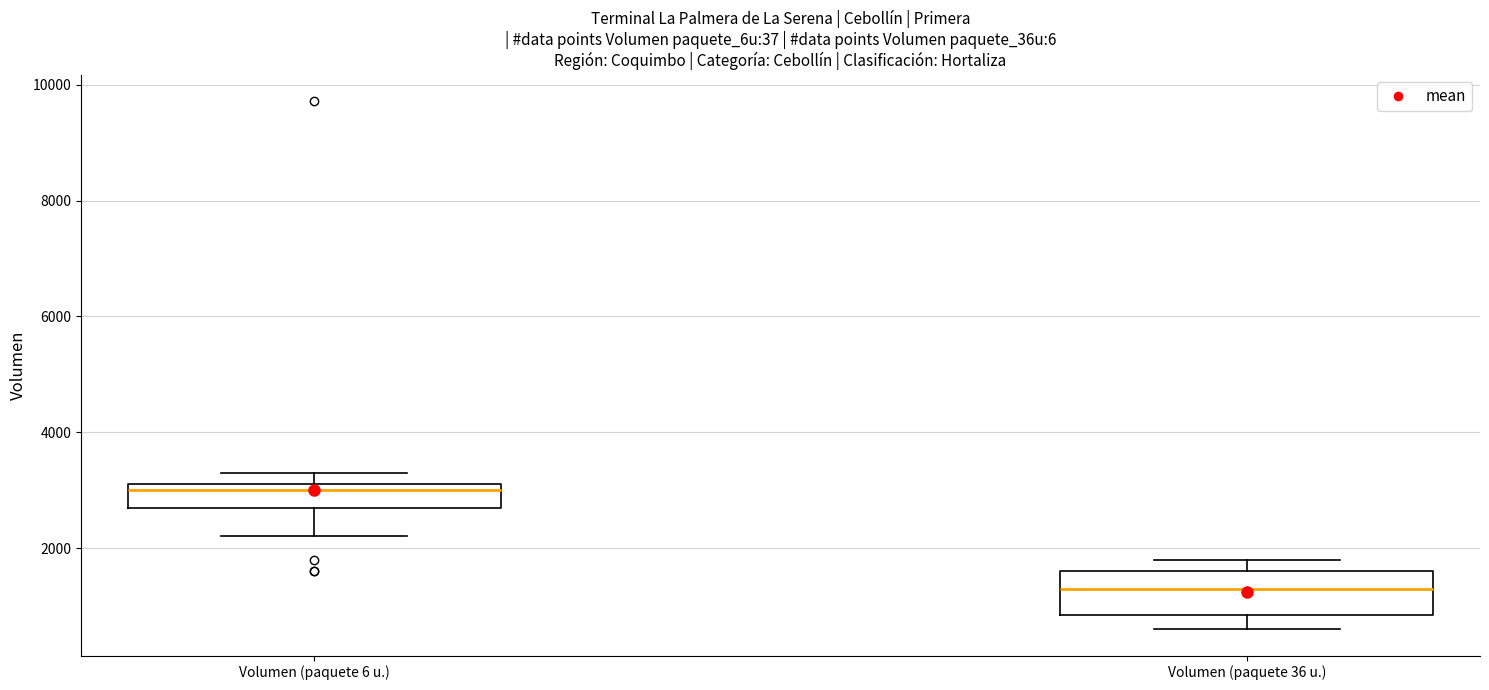

Reading left to right, transcribe this box plot: for each box, give where its median line is, the range the box spans, and where its two whiskers end, as read against the y-axis. The values are not printed on the chart, so give them approximately, as read against the axis.

Volumen (paquete 6 u.): median 3000, box 2800 to 3200, whiskers 2200 to 3400
Volumen (paquete 36 u.): median 1400, box 800 to 1600, whiskers 600 to 1800